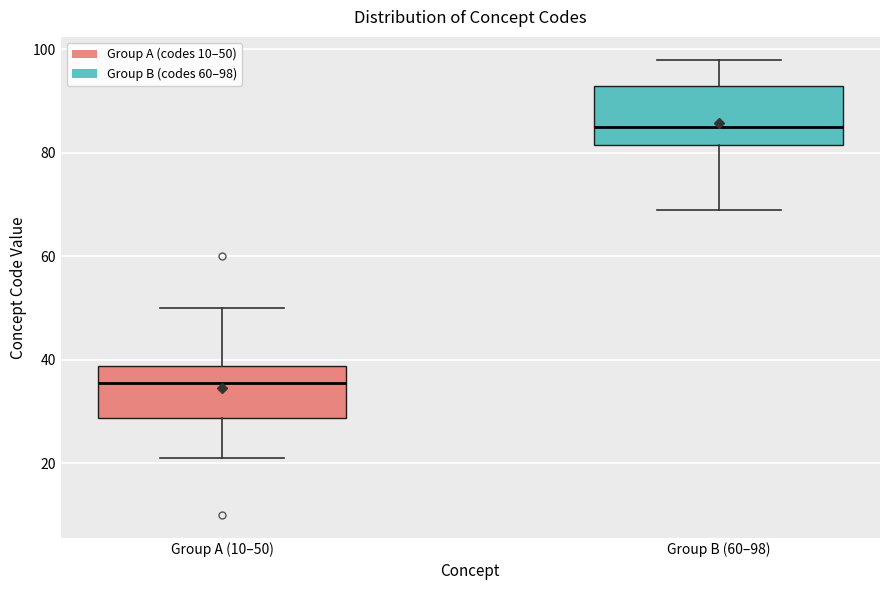

Reading left to right, read every box against the y-axis: the position of its median line, the range the box covers, and the ends of its whiskers. The values are not printed on the chart, so give them approximately, as read against the axis.

Group A (10–50): median 36, box 28 to 38, whiskers 22 to 50
Group B (60–98): median 86, box 82 to 94, whiskers 70 to 98